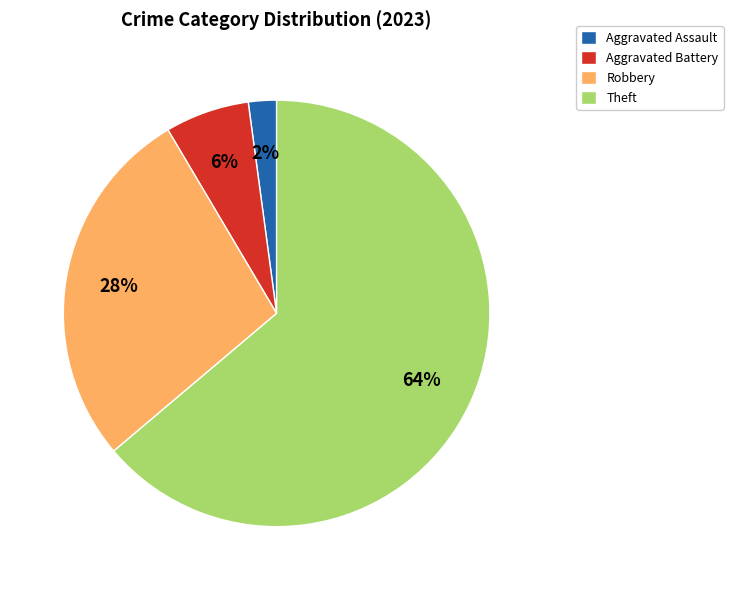

What is the largest slice in the pie chart?

Theft